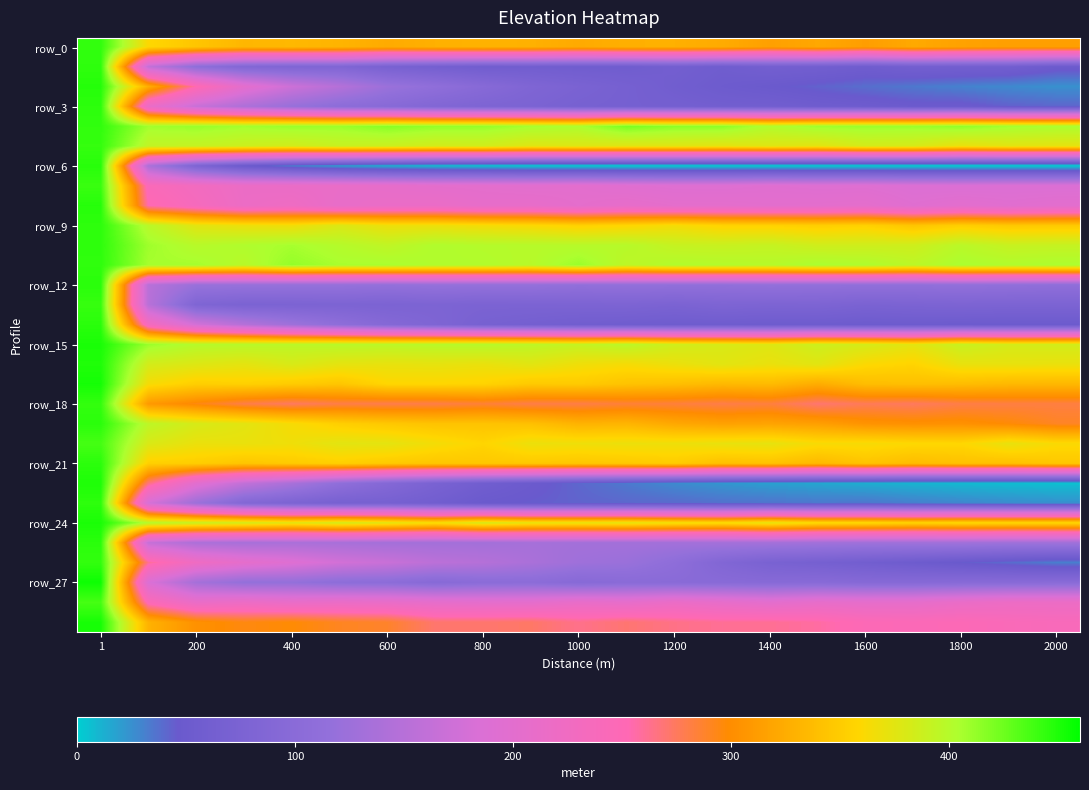

At which category does the chart reach its peak across all series?

1